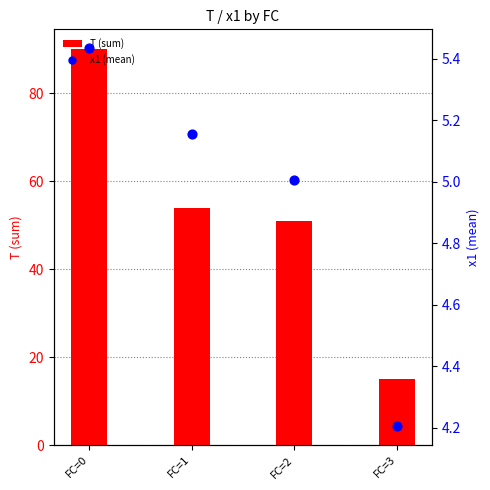

Which series has the largest Y range (max minus min)?

T (sum)